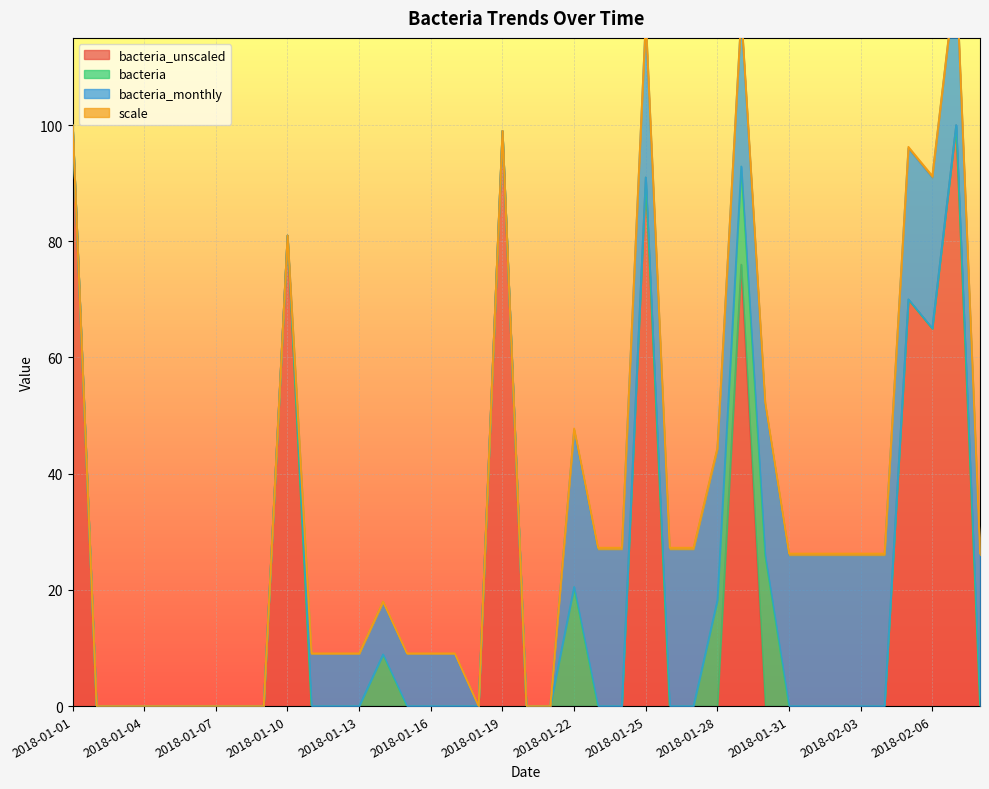

Where is bacteria_unscaled nearest to the value 50?

2018-02-06